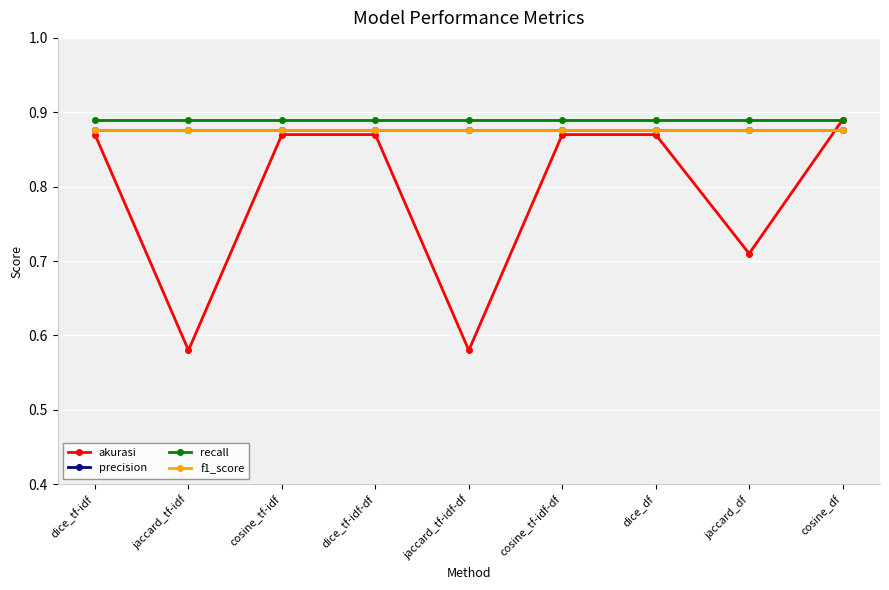

Between cosine_tf-idf and jaccard_df, which series saw the biggest shift?

akurasi